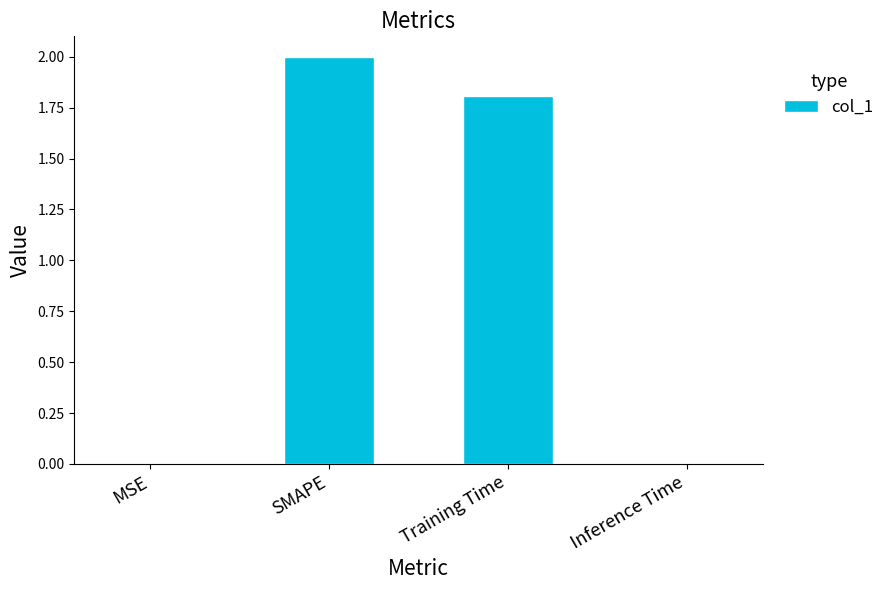

Which category has the highest value across all series?

SMAPE